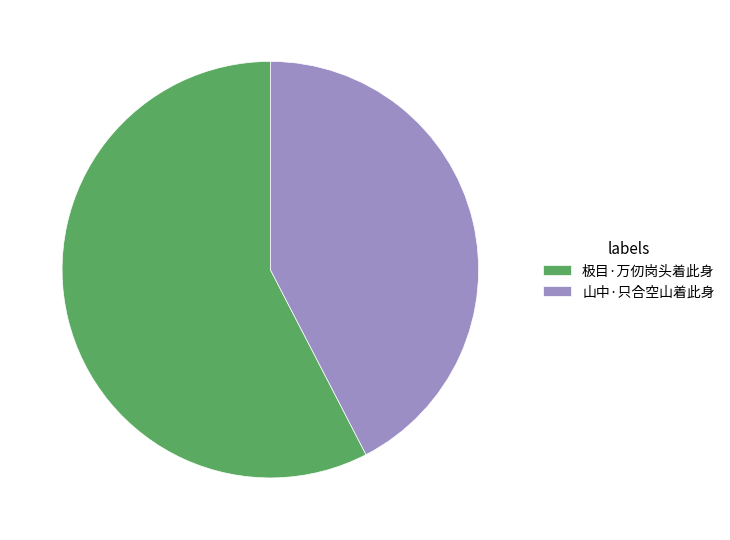

What is the ratio of the value at 山中·只合空山着此身 to the value at 极目·万仞岗头着此身?

0.7